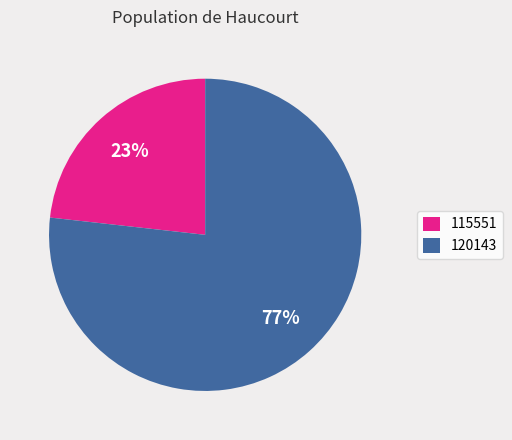

Is 115551 the majority of the pie?

No